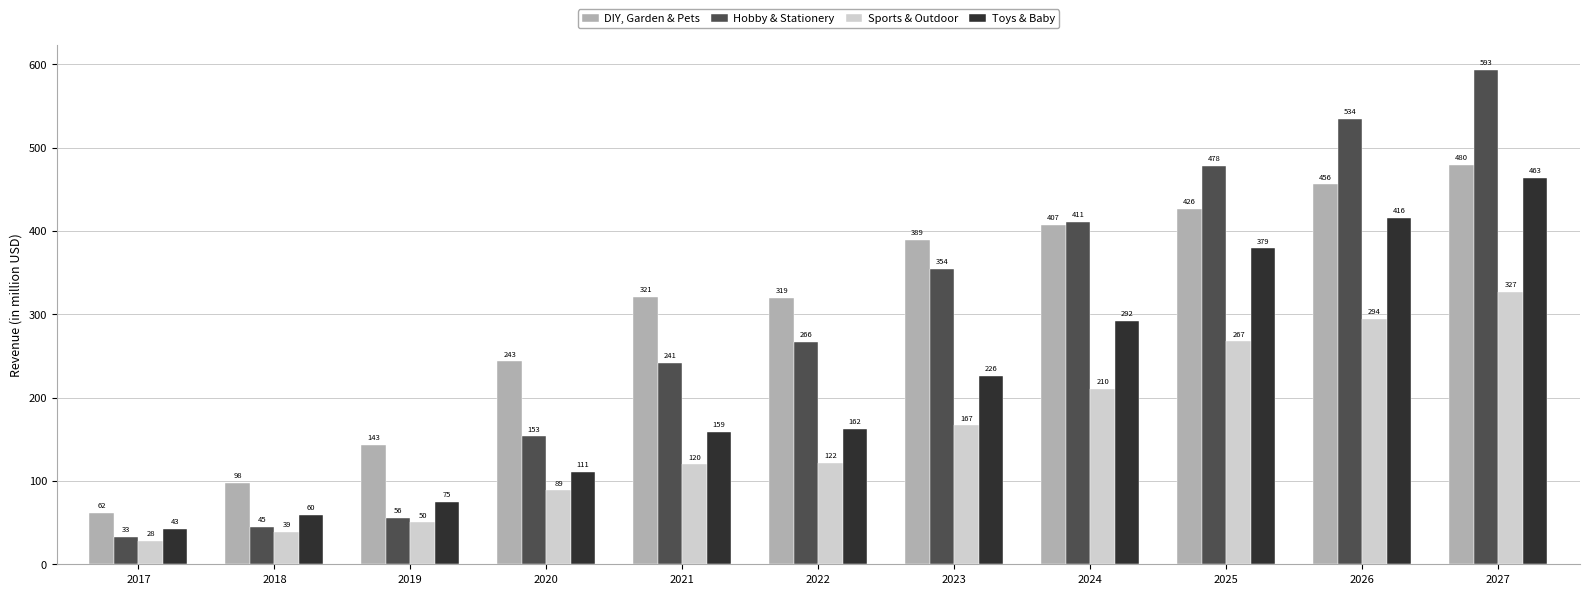

How many bars are there in total?

44